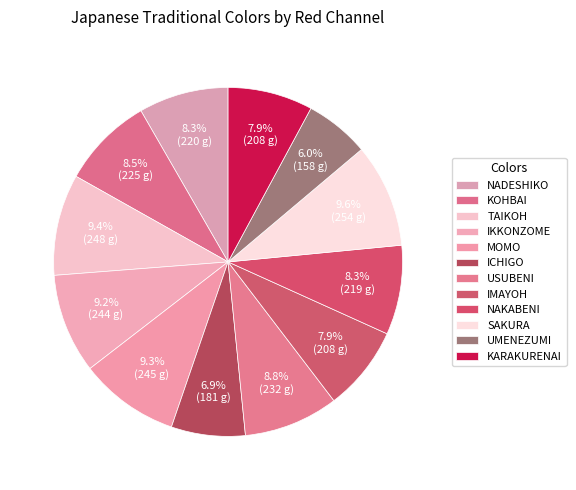

Count the number of slices in the pie.

12